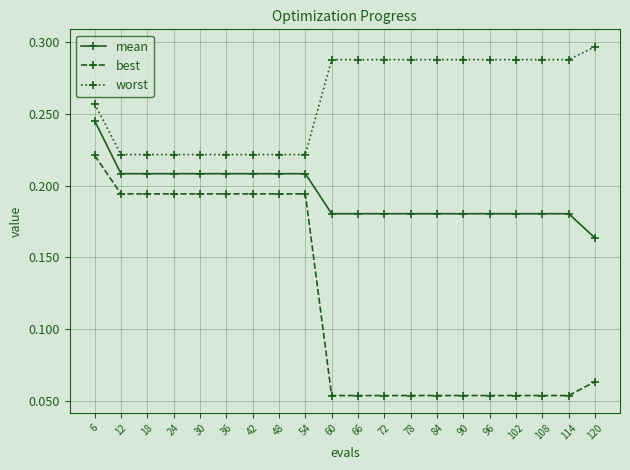

How many lines are shown in the chart?

3